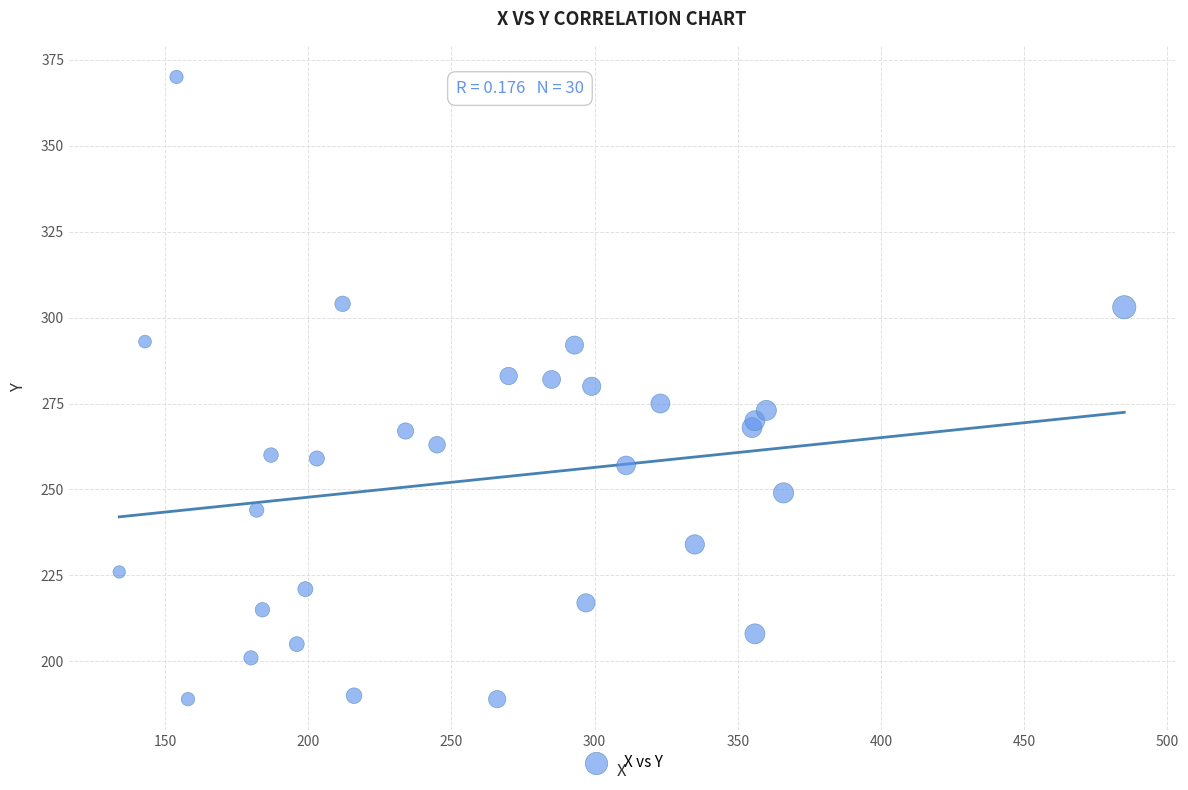

What is the range of X values (max minus min)?

351